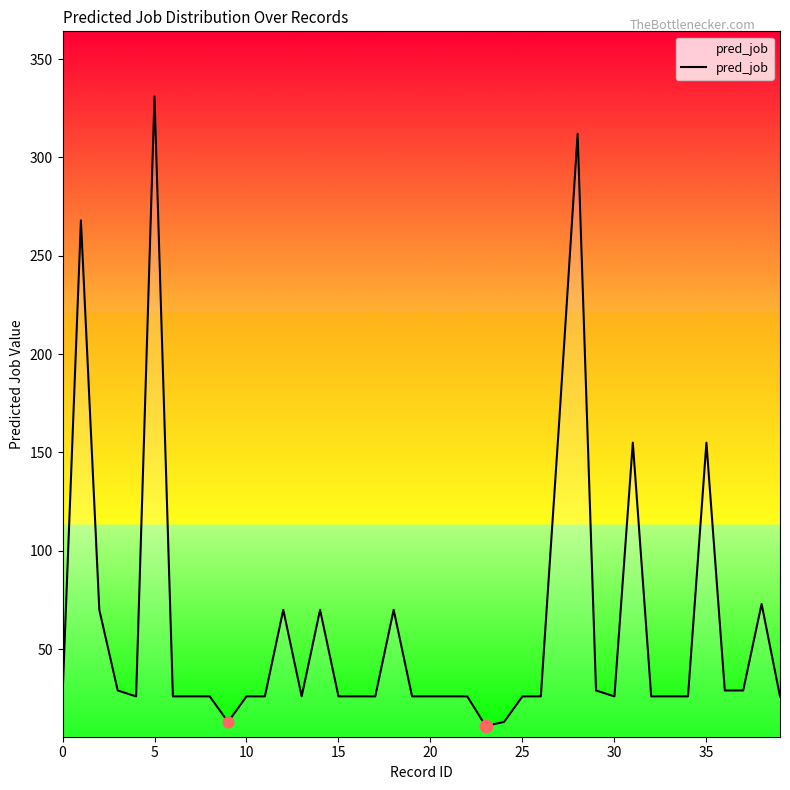

What is the difference between the maximum and minimum values?

320